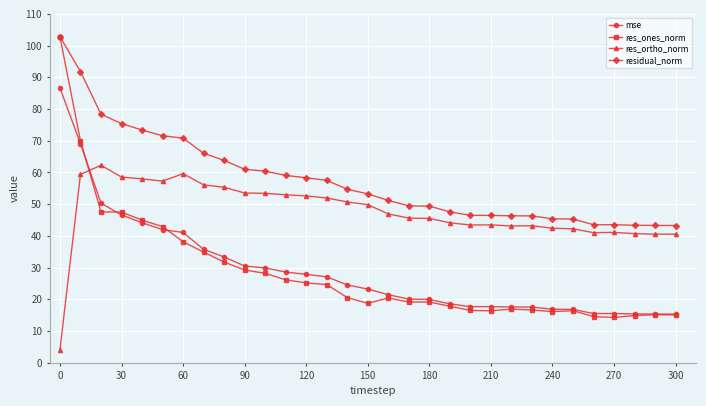

True or false: res_ones_norm has more than 0 points higher than both neighbors.

True